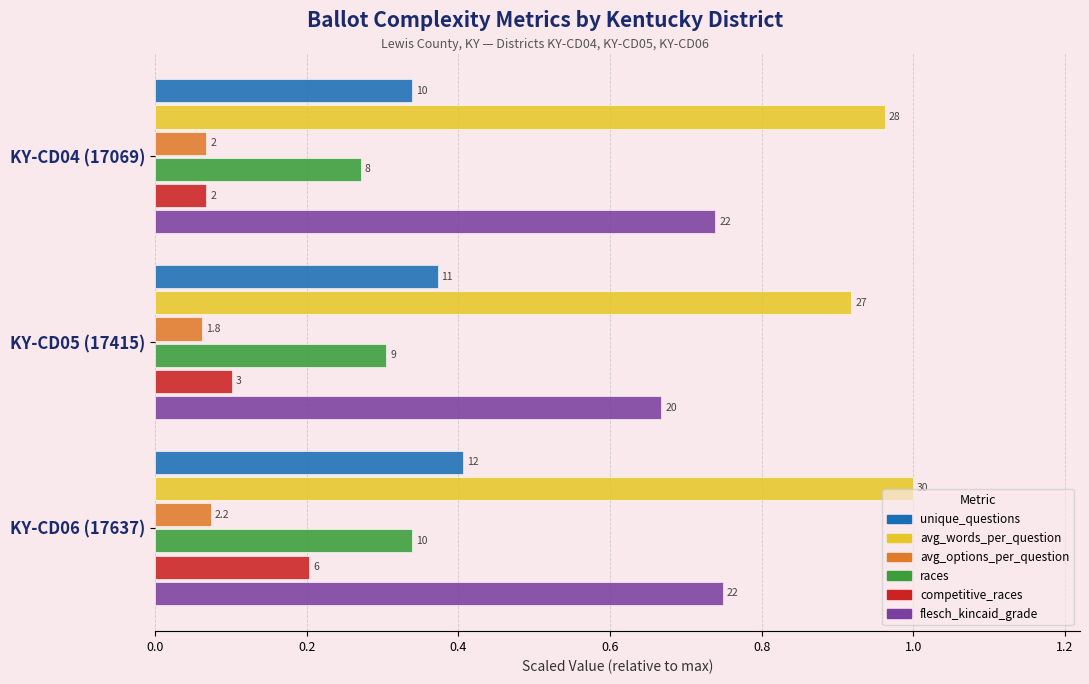

What are all the series names shown in the legend?

unique_questions, avg_words_per_question, avg_options_per_question, races, competitive_races, flesch_kincaid_grade